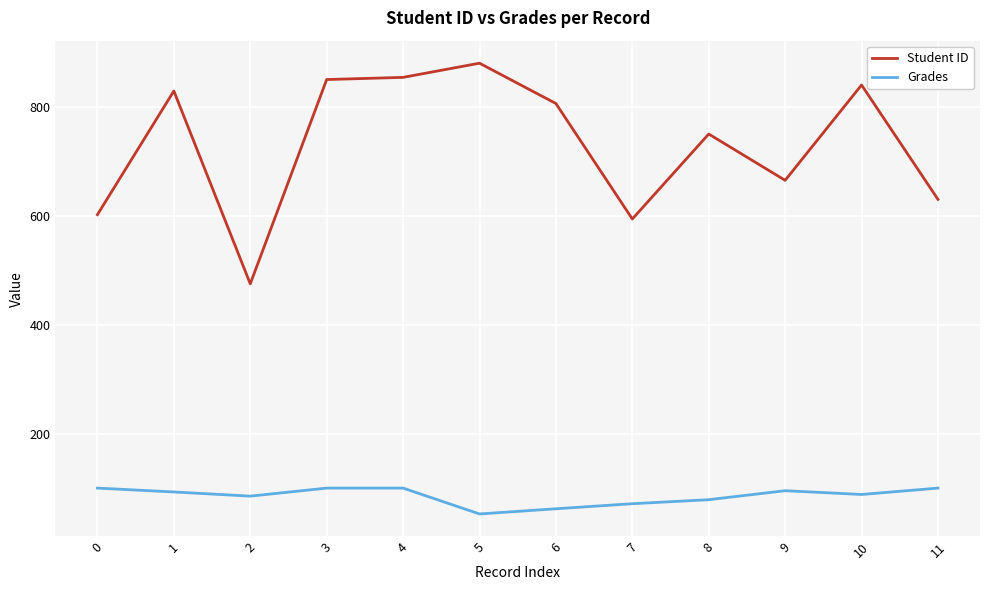

True or false: Grades and Student ID cross at least once.

False